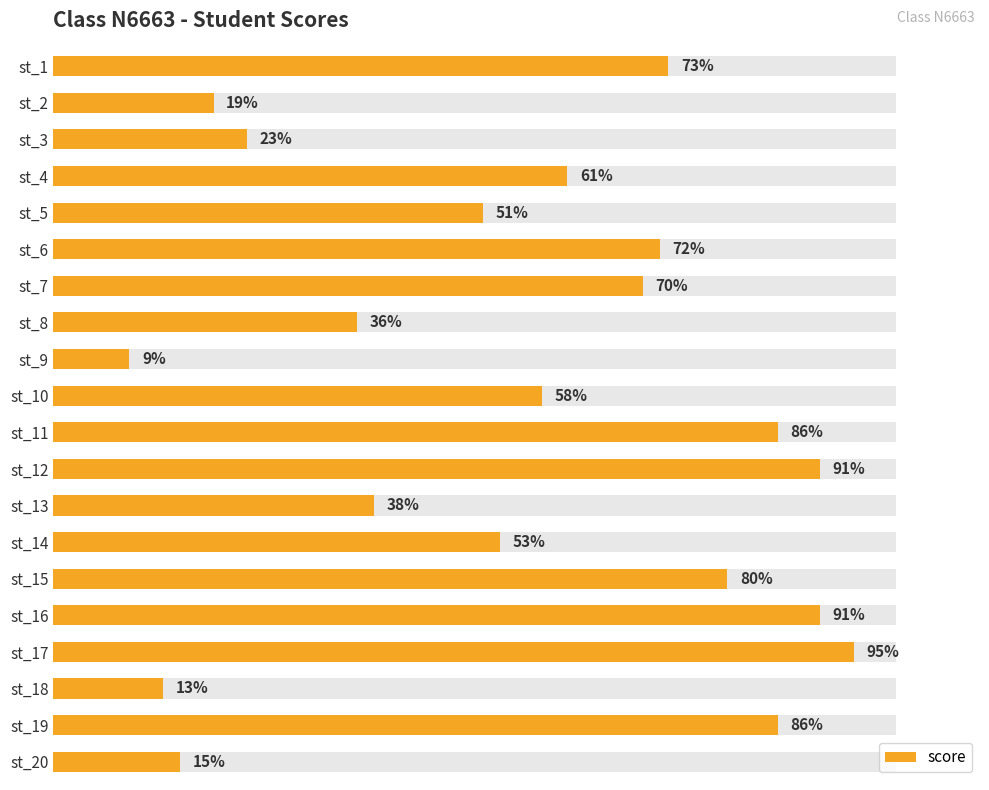

Does the chart contain any negative values?

No